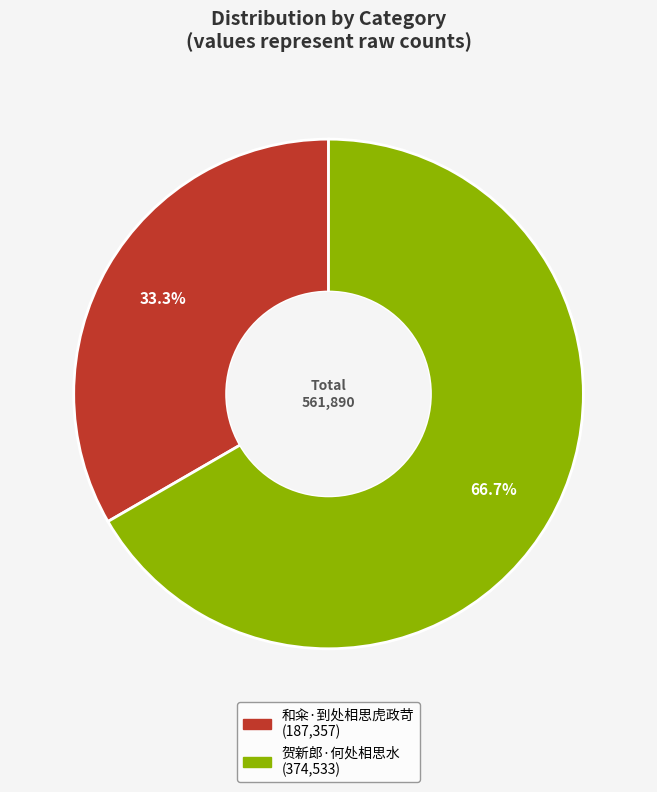

True or false: 和籴·到处相思虎政苛 accounts for 33% of the total.

True